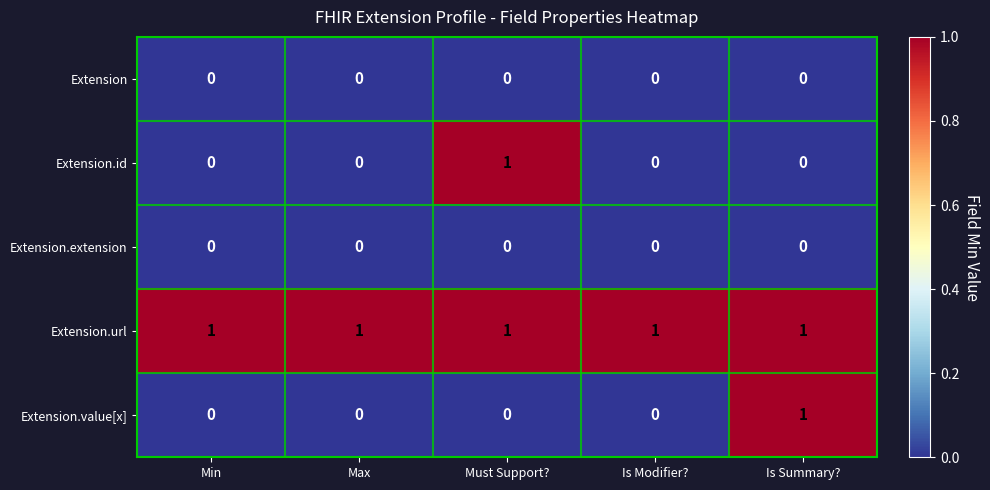

Which series changed the most between Must Support? and Is Modifier??

Extension.id